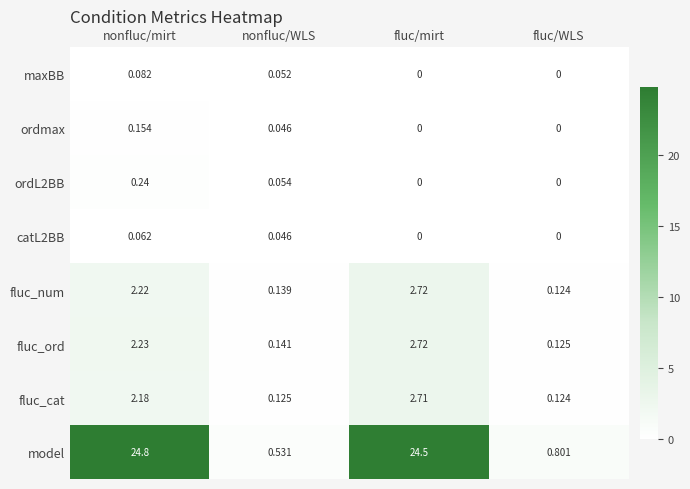

How many data points in fluc_num are above 2?

2